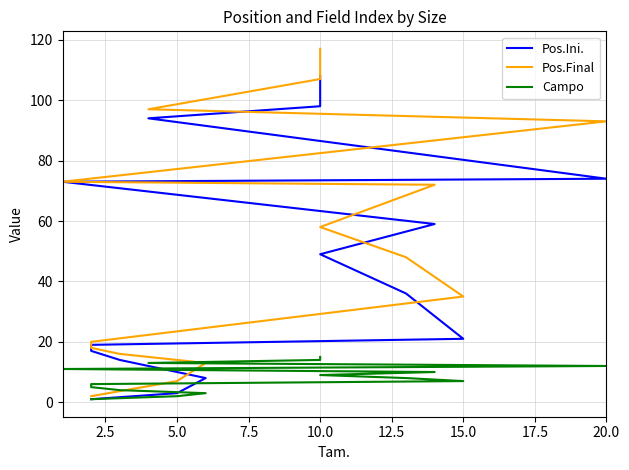

How many categories are shown in the chart?

15